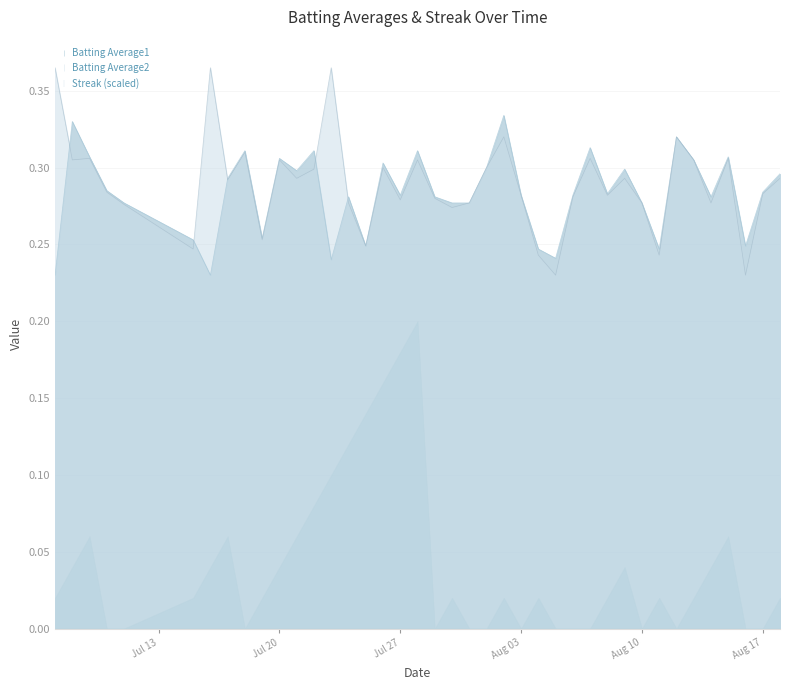

What is the difference between the maximum and minimum values in the Batting Average2 series?

0.1